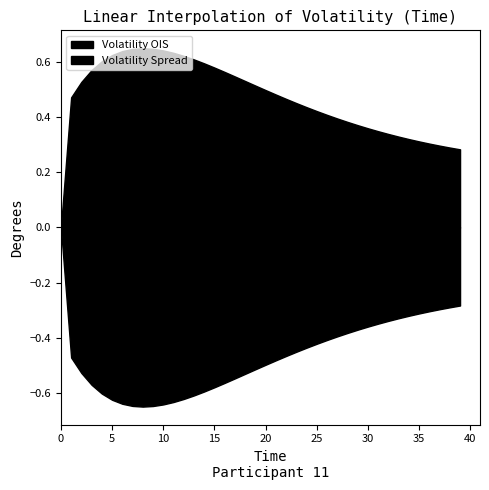

Count the Volatility Spread values in the range 0 to 1.

40